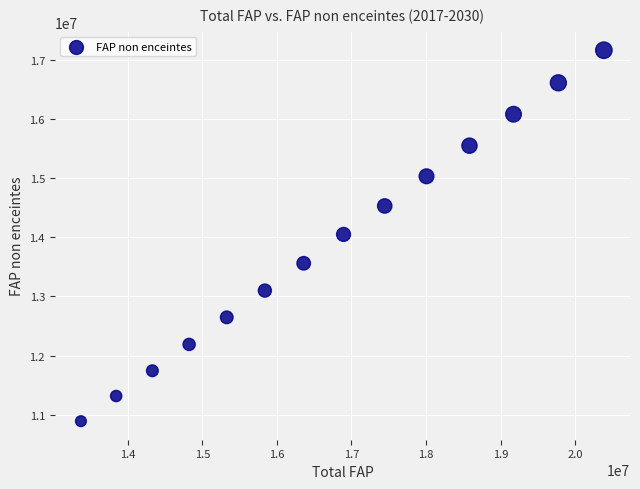

What is the range of Y values (max minus min)?

6275916.7